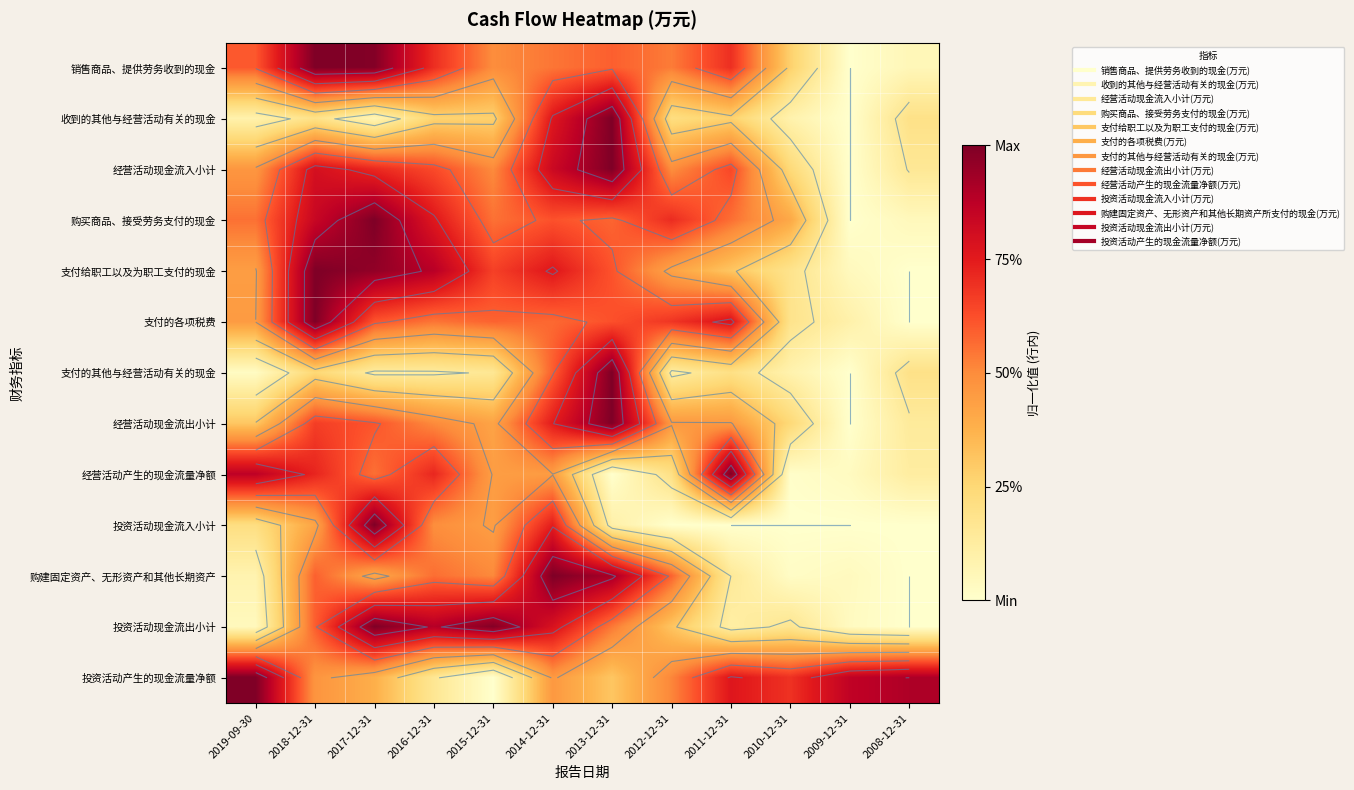

What is the total value across all series at 2014-12-31?

8.9